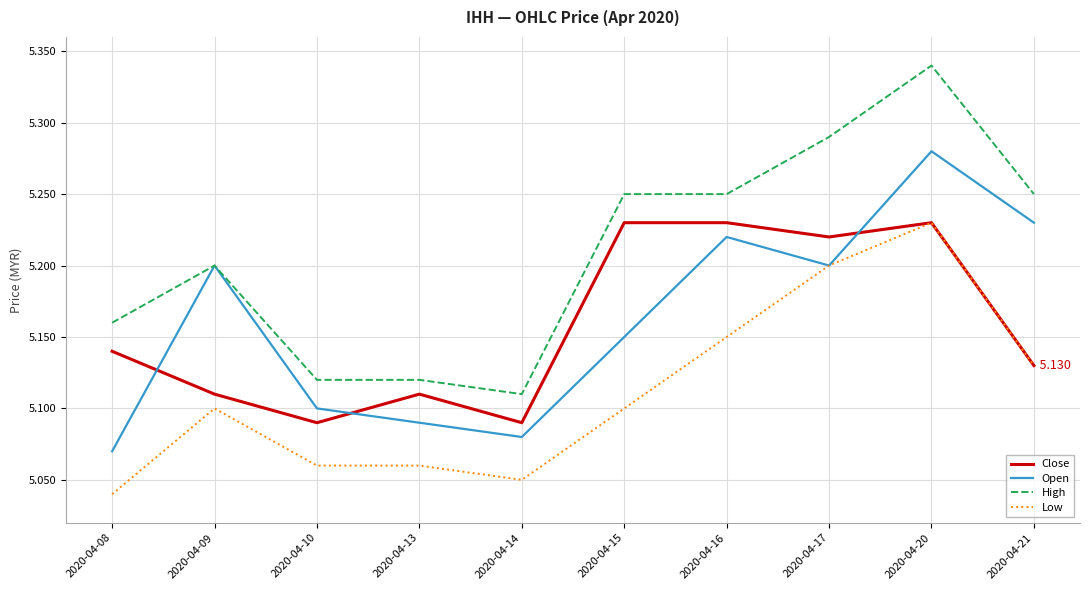

Which series has the largest range (max minus min)?

High